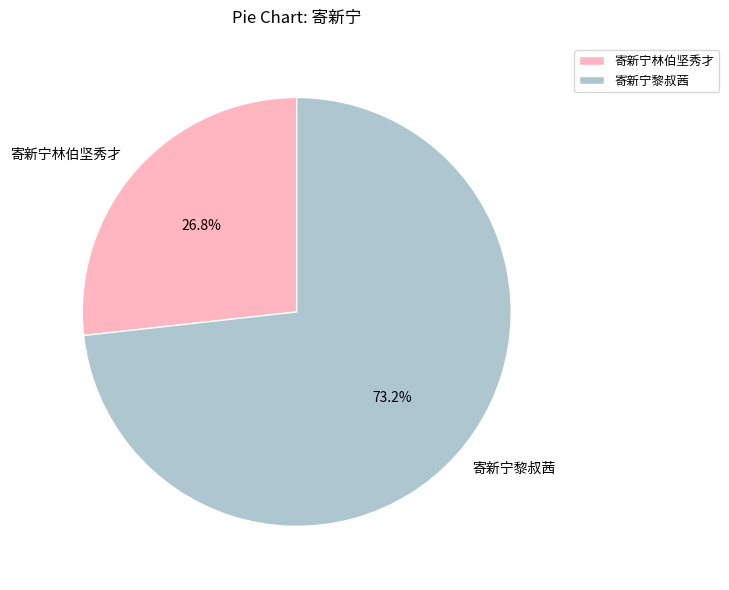

What percentage is NOT represented by 寄新宁林伯坚秀才?

73.2%